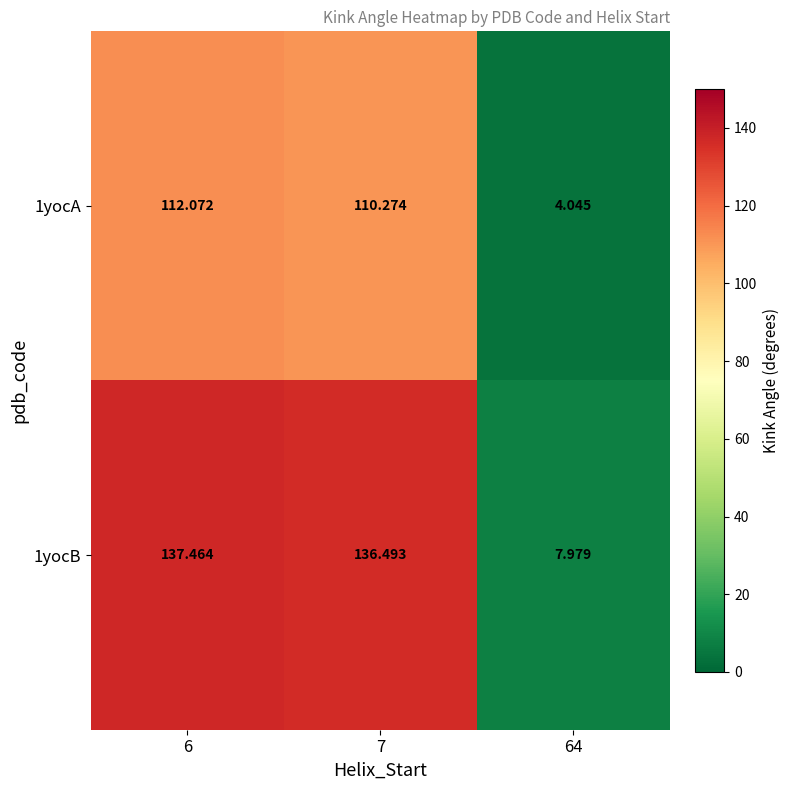

Is the value of 1yocB at 6 greater than the value of 1yocA at 6?

Yes